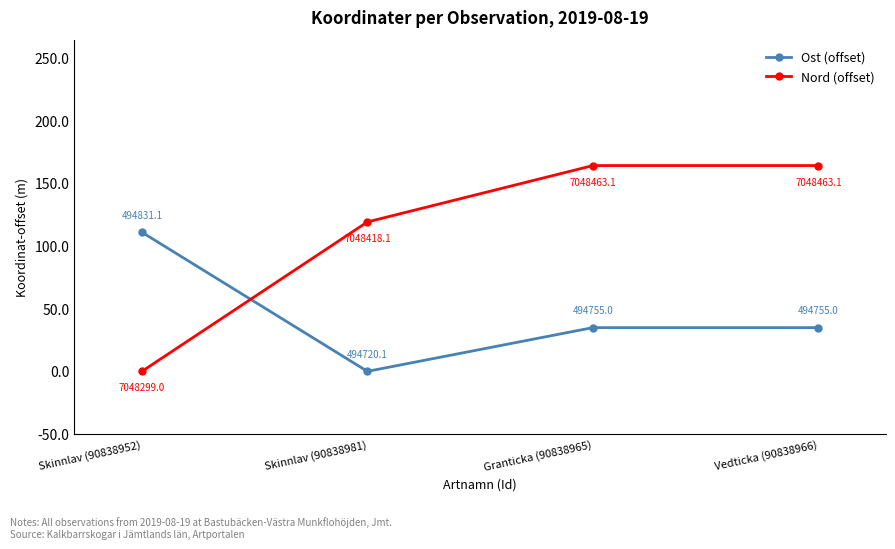

What are all the series names shown in the legend?

Ost (offset), Nord (offset)